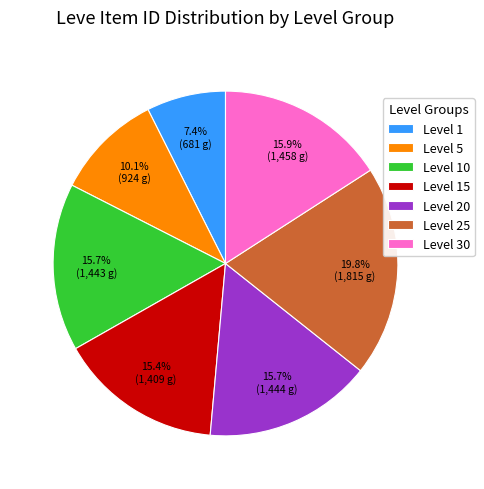

Is Level 25 the majority of the pie?

No